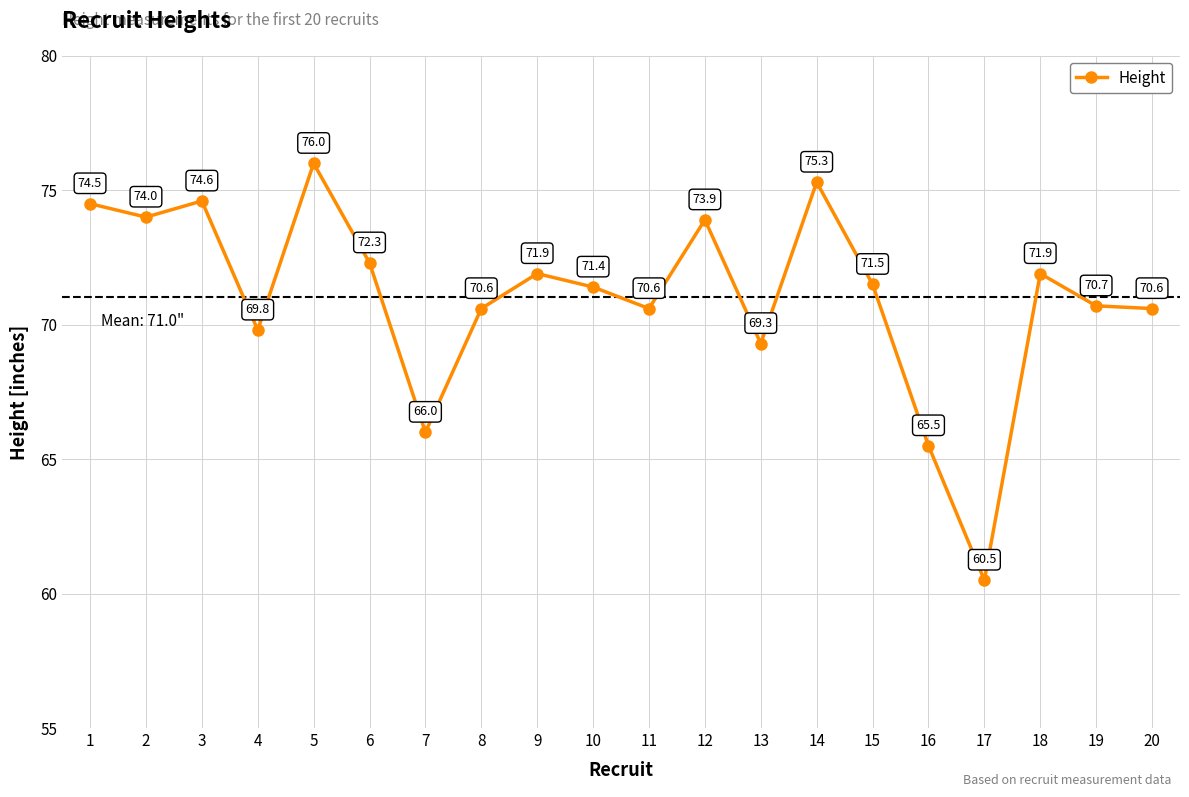

Read the value at 18.

71.9